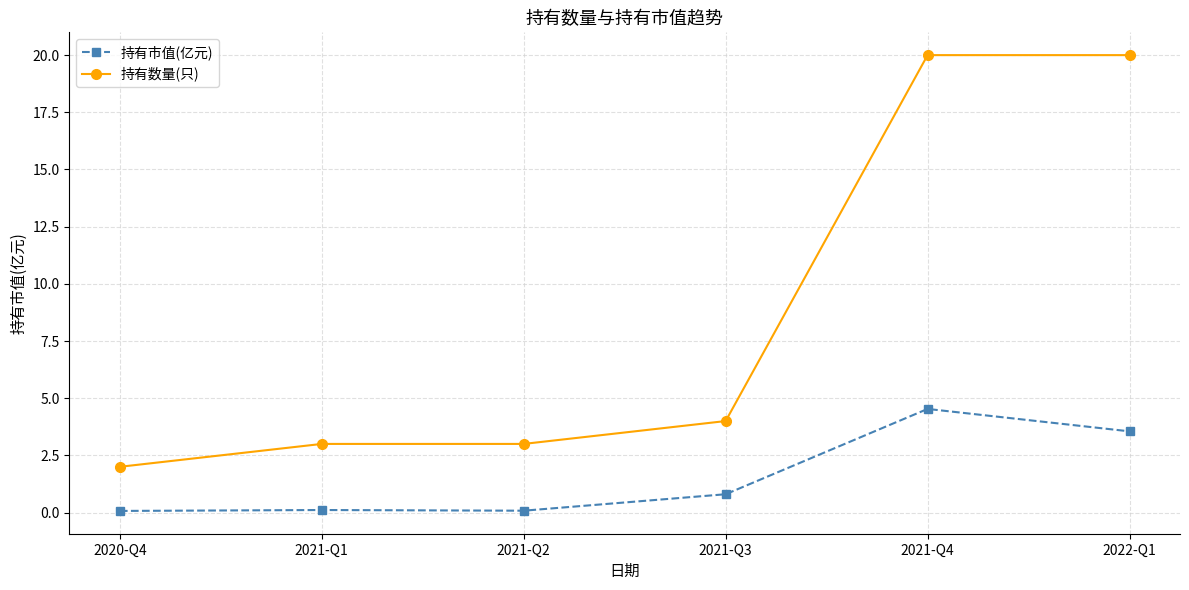

At which category is the sum across all series the highest?

2021-Q4